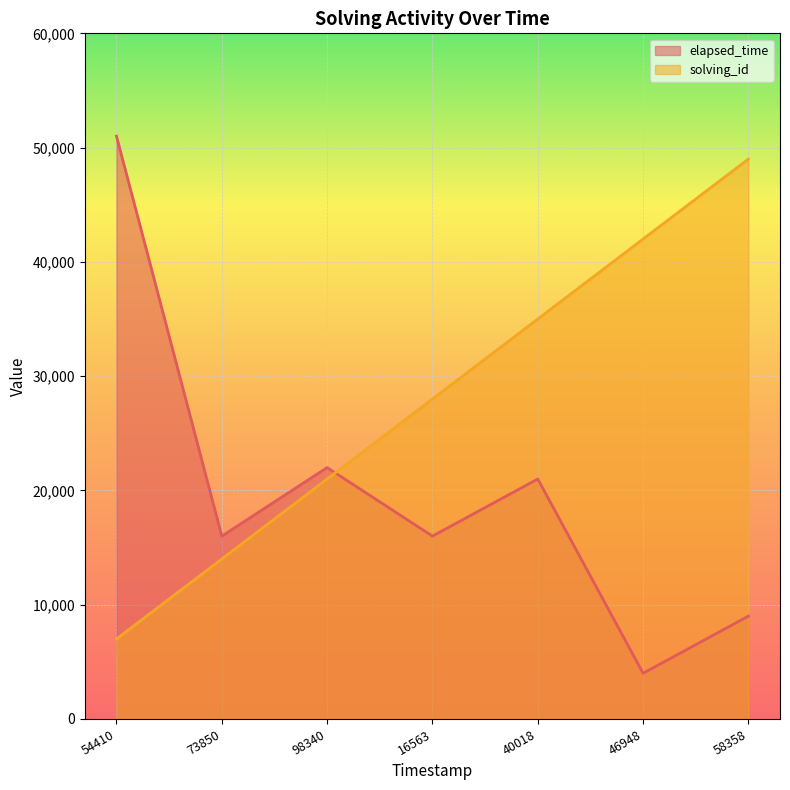

Is the value of elapsed_time at 54410 greater than the value of solving_id at 40018?

Yes